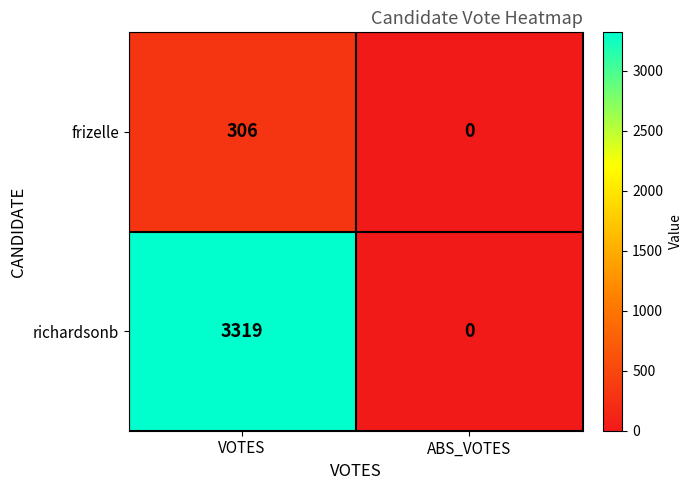

What is the approximate value of frizelle at VOTES, to the nearest 10?

310